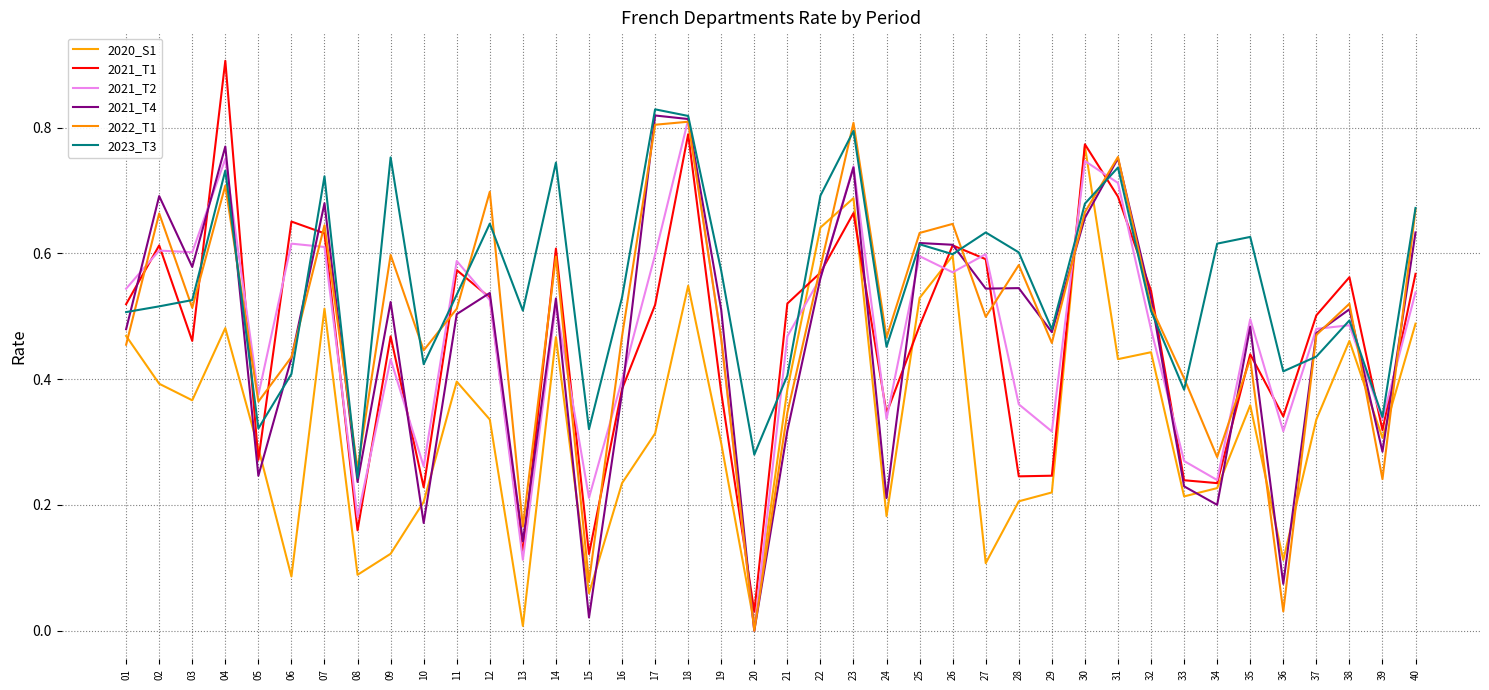

What is the difference between the maximum and minimum values in the 2021_T1 series?

0.9